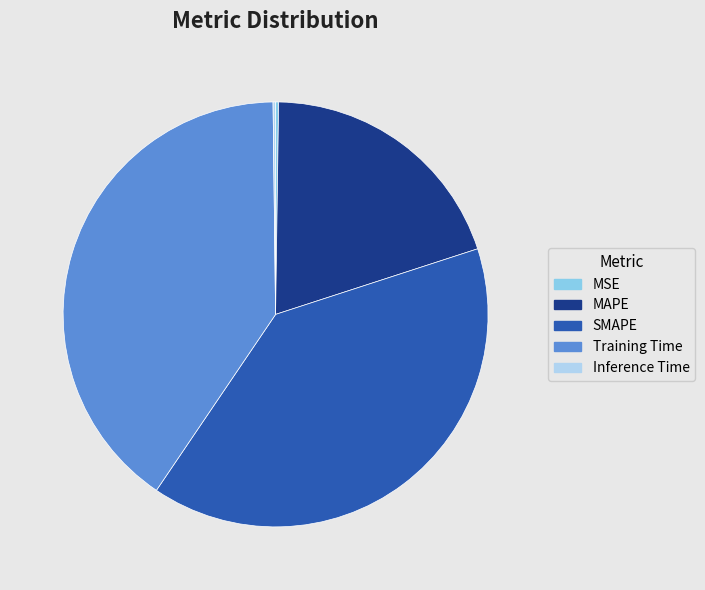

What is the largest slice in the pie chart?

Training Time